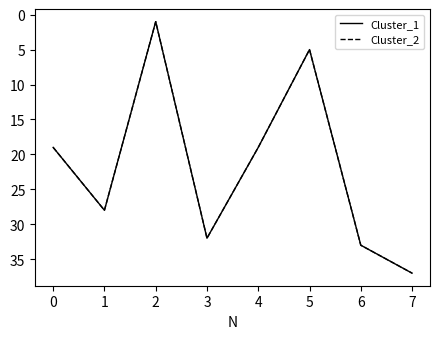

Is it true that Cluster_1 equals 53 at 2?

False